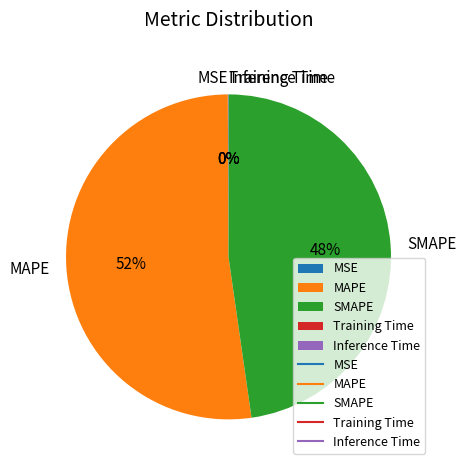

Is it true that SMAPE is 39% of the pie?

False